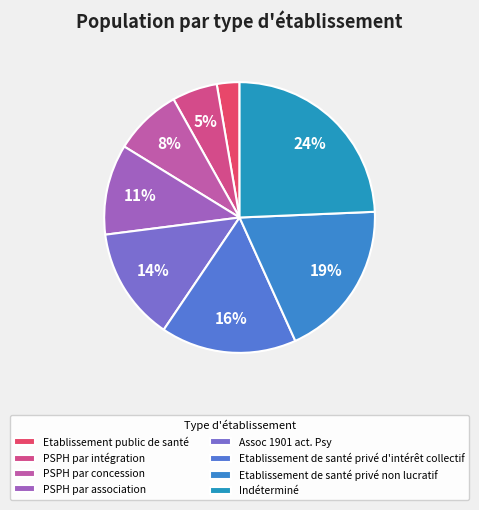

Combined, do Etablissement de santé privé d'intérêt collectif and Etablissement public de santé account for over 50%?

No